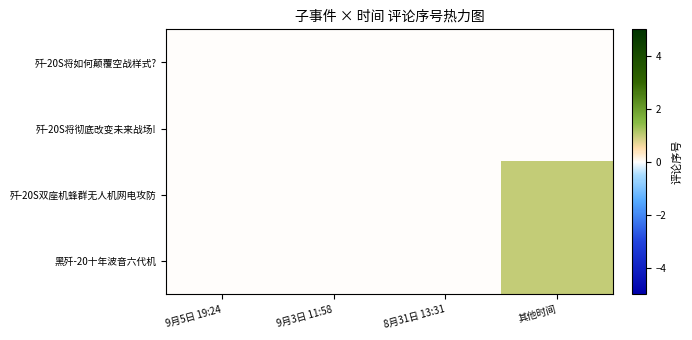

Reading left to right, extract all data points from this chart.

歼-20S将如何颠覆空战样式?: 9月5日 19:24=0	9月3日 11:58=0	8月31日 13:31=0	其他时间=0
歼-20S将彻底改变未来战场!: 9月5日 19:24=0	9月3日 11:58=0	8月31日 13:31=0	其他时间=0
歼-20S双座机蜂群无人机网电攻防: 9月5日 19:24=0	9月3日 11:58=0	8月31日 13:31=0	其他时间=1
黑歼-20十年波音六代机: 9月5日 19:24=0	9月3日 11:58=0	8月31日 13:31=0	其他时间=1